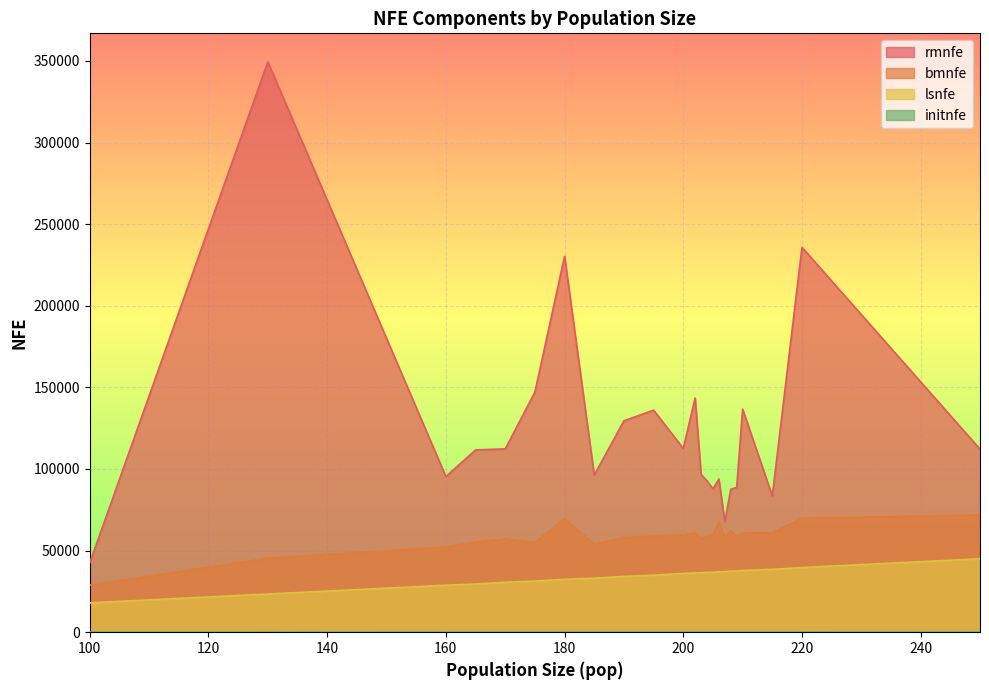

Which category has the lowest value in the rmnfe series?

100